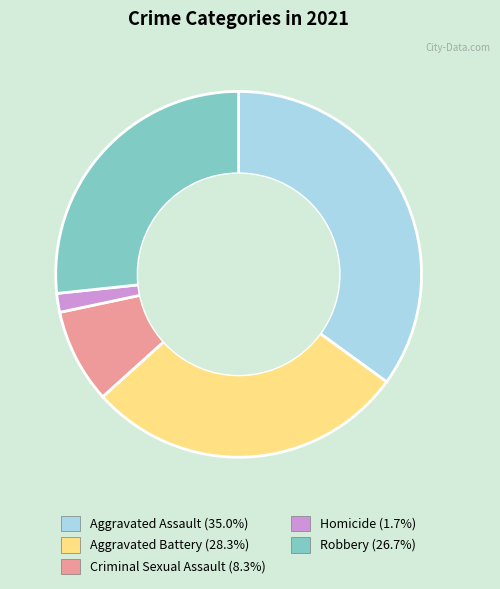

Rank the categories by value from highest to lowest.

Aggravated Assault, Aggravated Battery, Robbery, Criminal Sexual Assault, Homicide